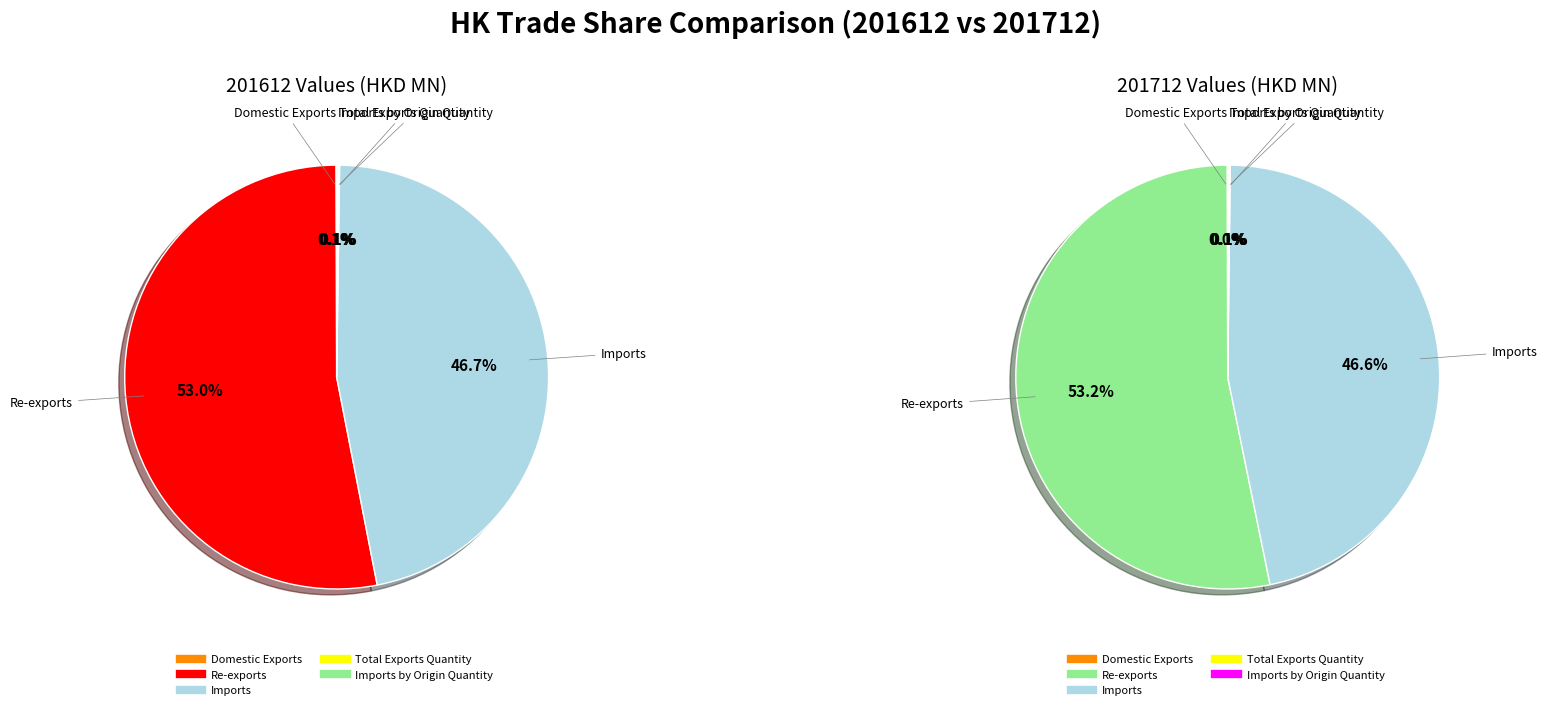

Which series has the widest spread of values?

201712